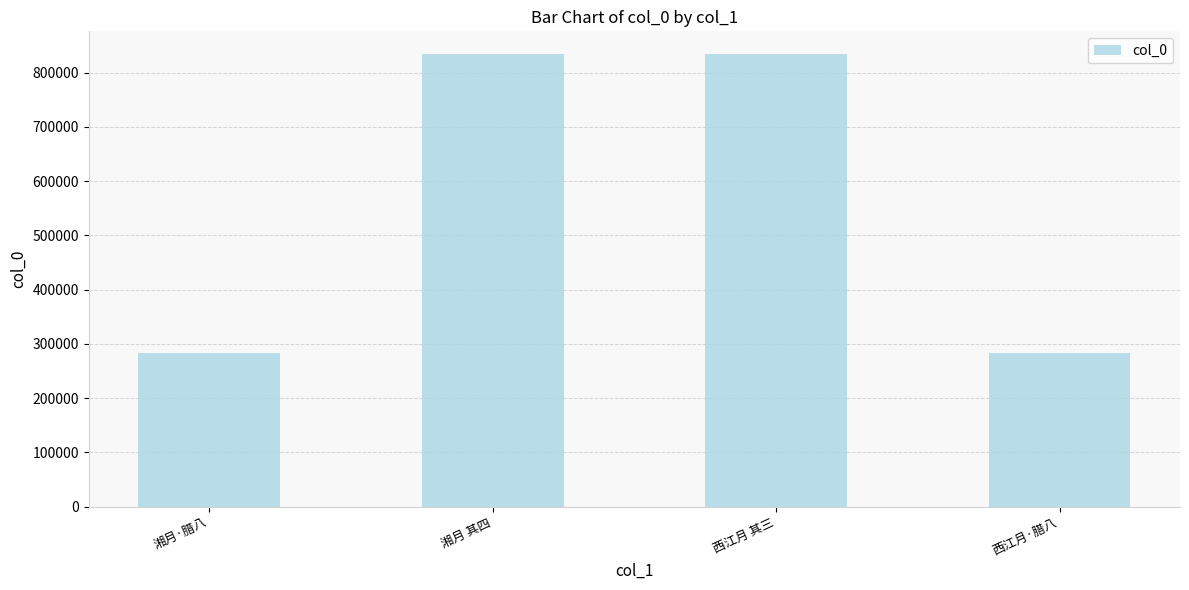

Is it true that the value at 西江月·腊八 is 283338?

True